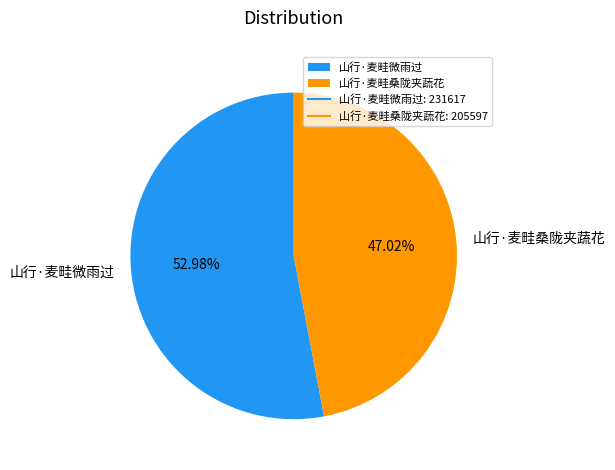

What is the smallest slice in the pie chart?

山行·麦畦桑陇夹蔬花